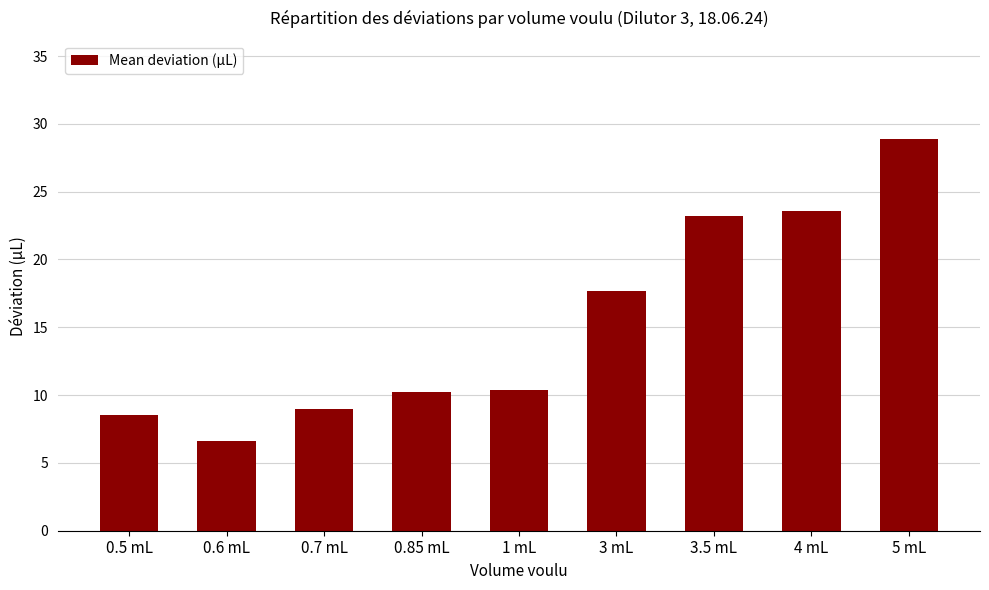

Read the value at 0.6 mL.

6.6